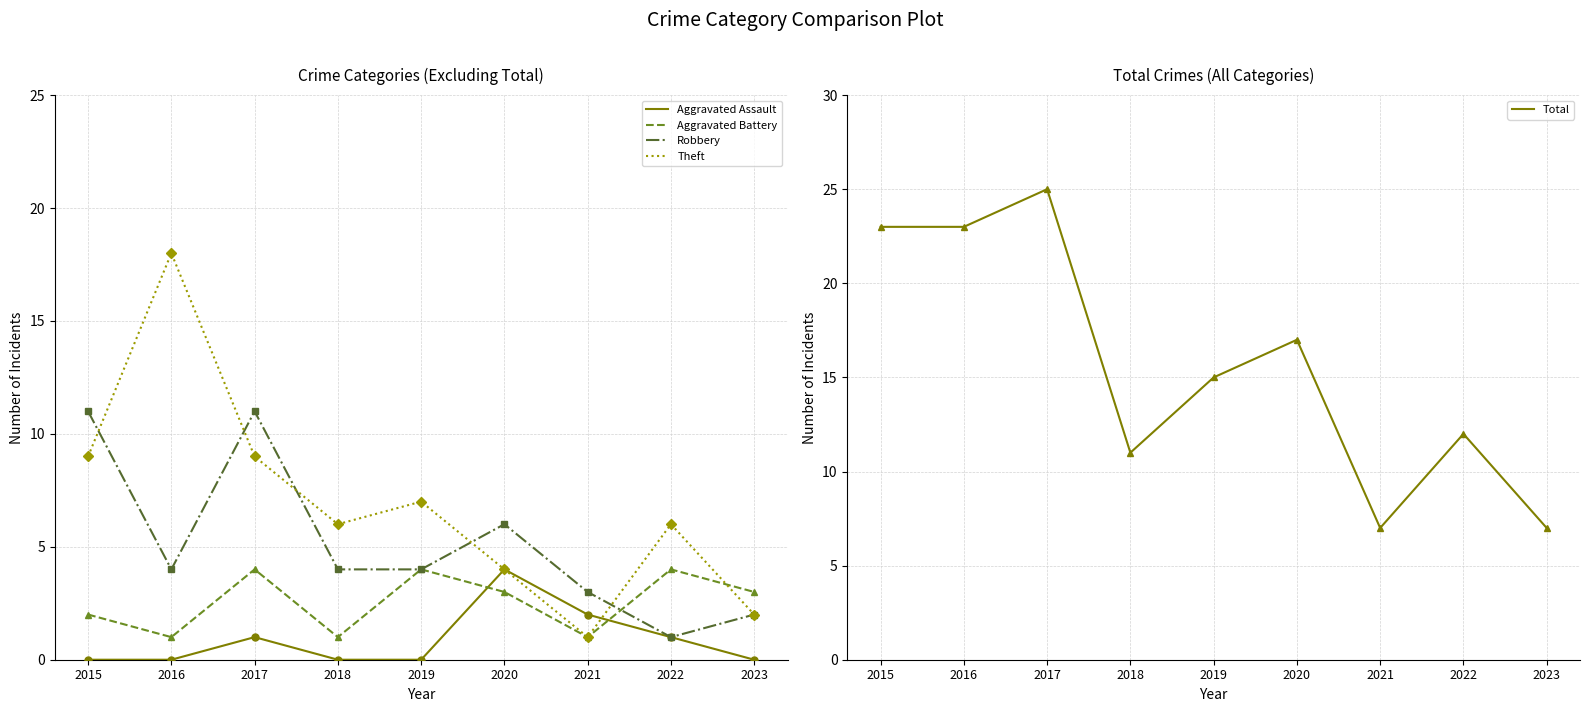

How many interior local peaks does the Aggravated Assault series have?

2